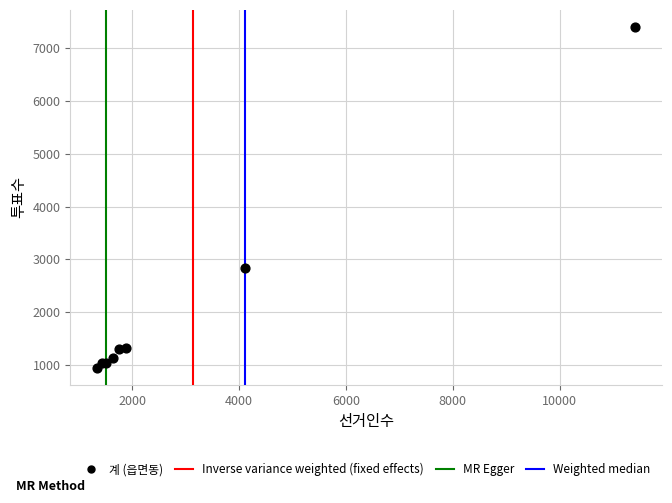

What Y value in the scatter plot is closest to 4171?

2841